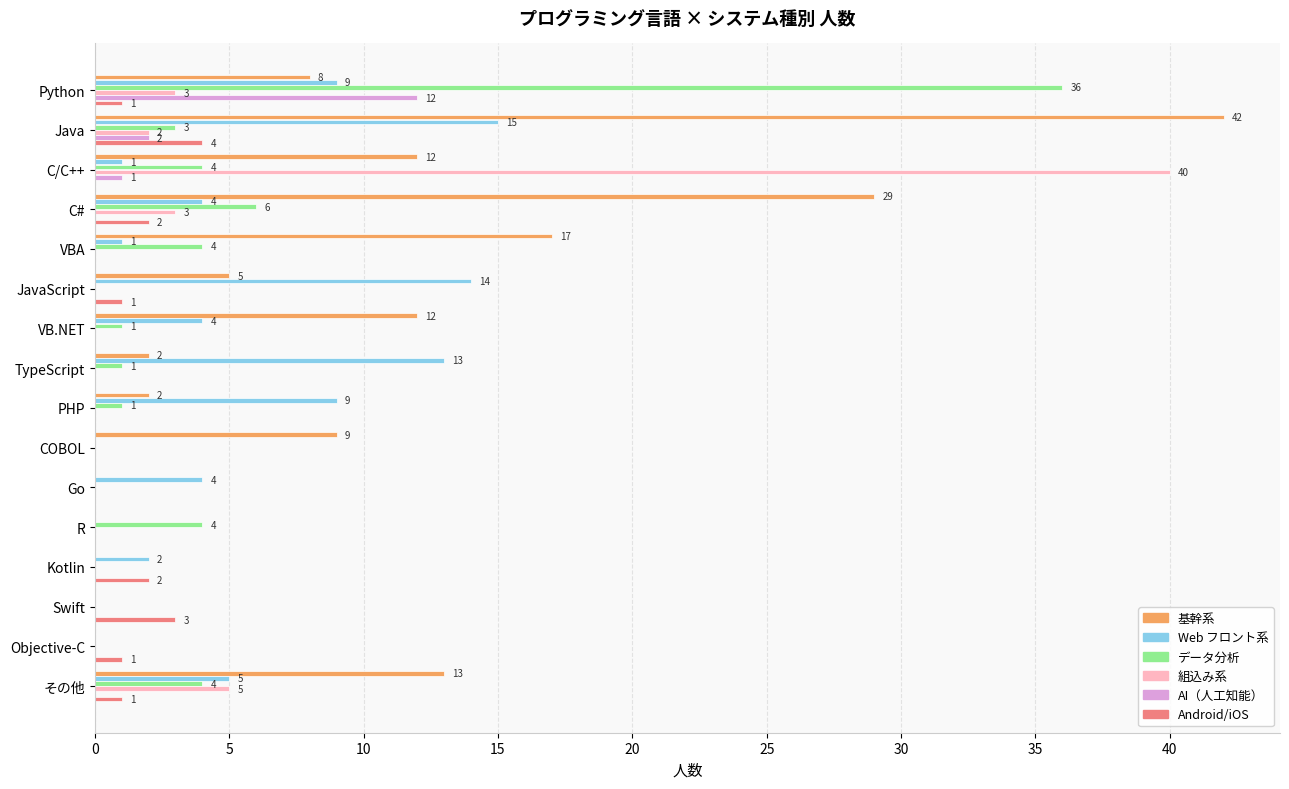

Is it true that 組込み系 equals 5 at C#?

False